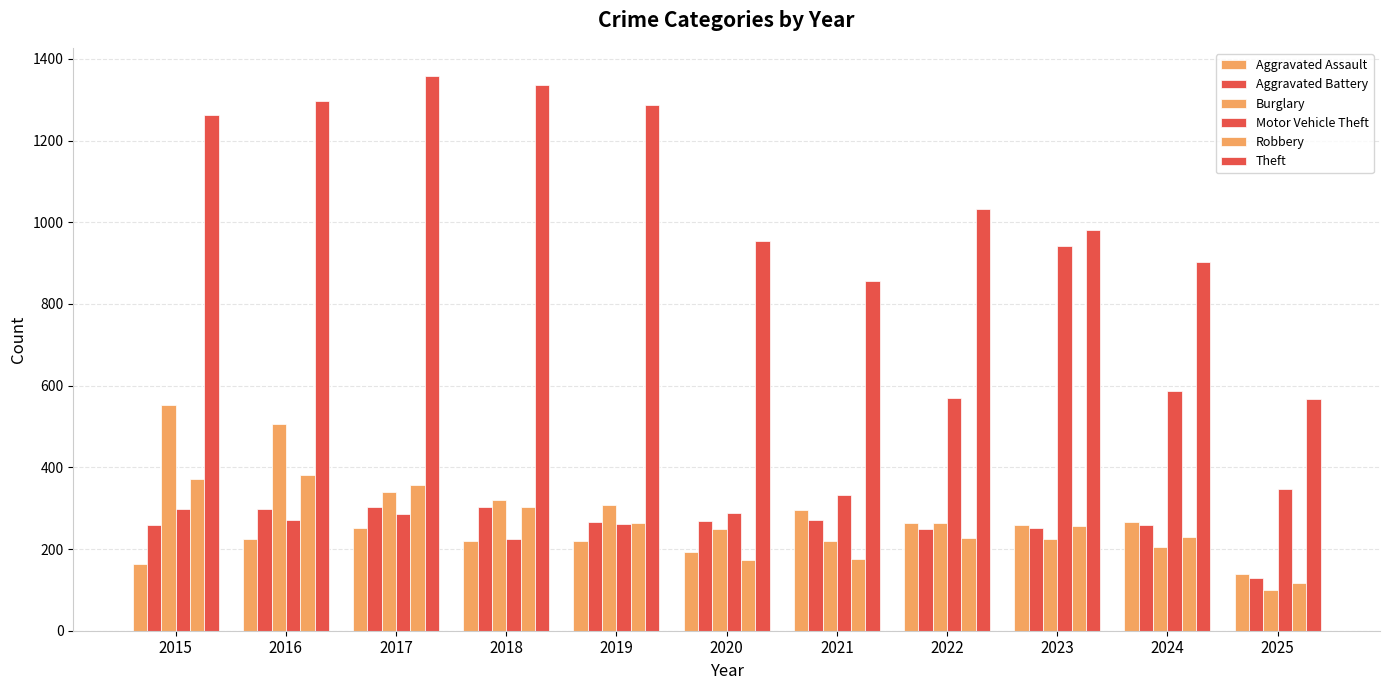

At which category is the sum across all series the highest?

2016